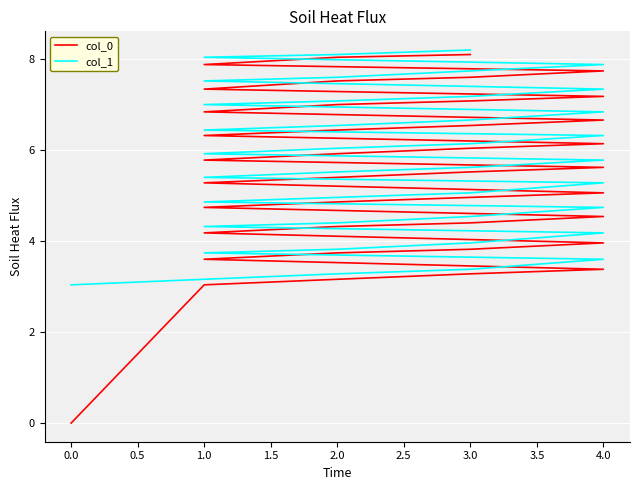

True or false: col_0 and col_1 cross at least once.

False